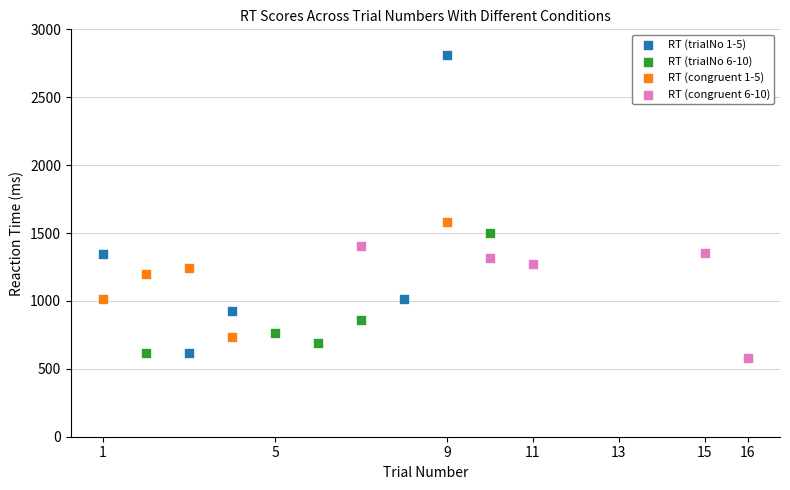

Which series reaches the maximum Y coordinate?

RT (trialNo 1-5)